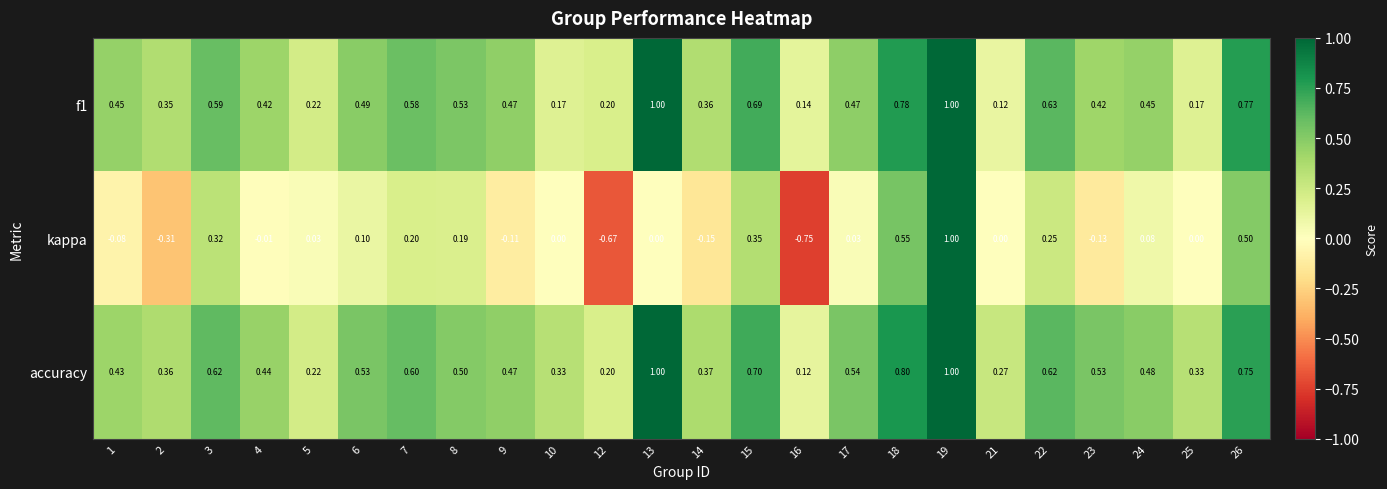

What is the greatest value displayed?

1.0